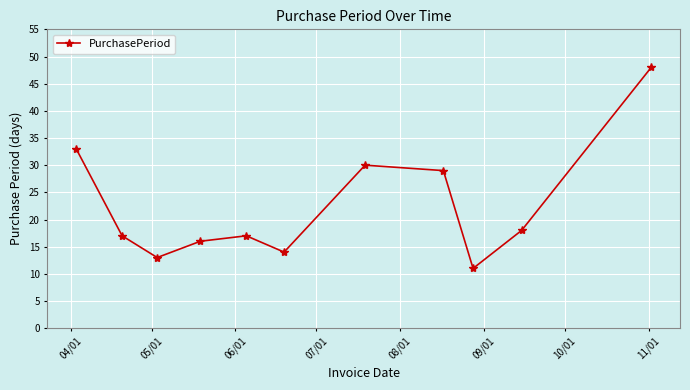

Reading right to left, extract all data points from this chart.

48	18	11	29	30	14	17	16	13	17	33